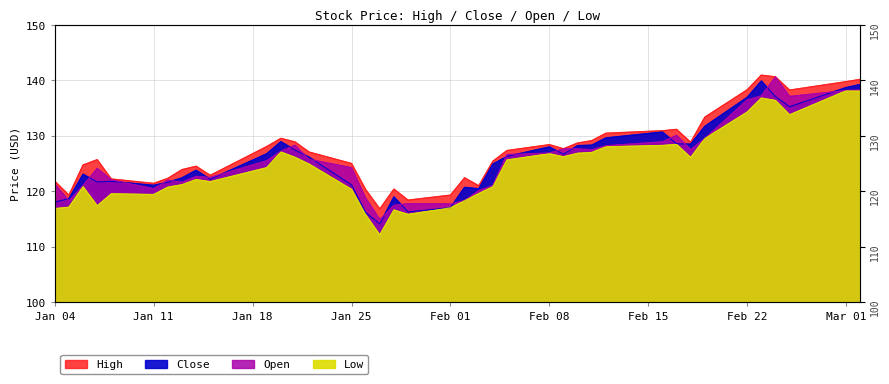

How many lines are shown in the chart?

4